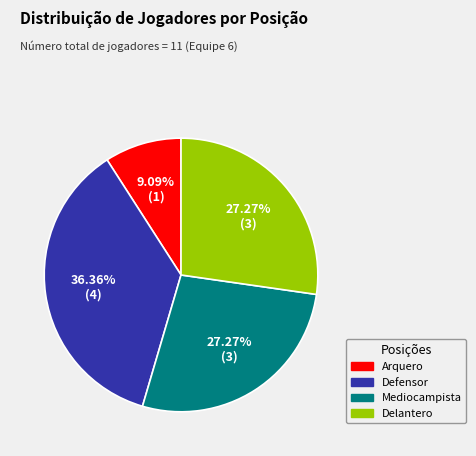

Which slice is the smallest?

Arquero